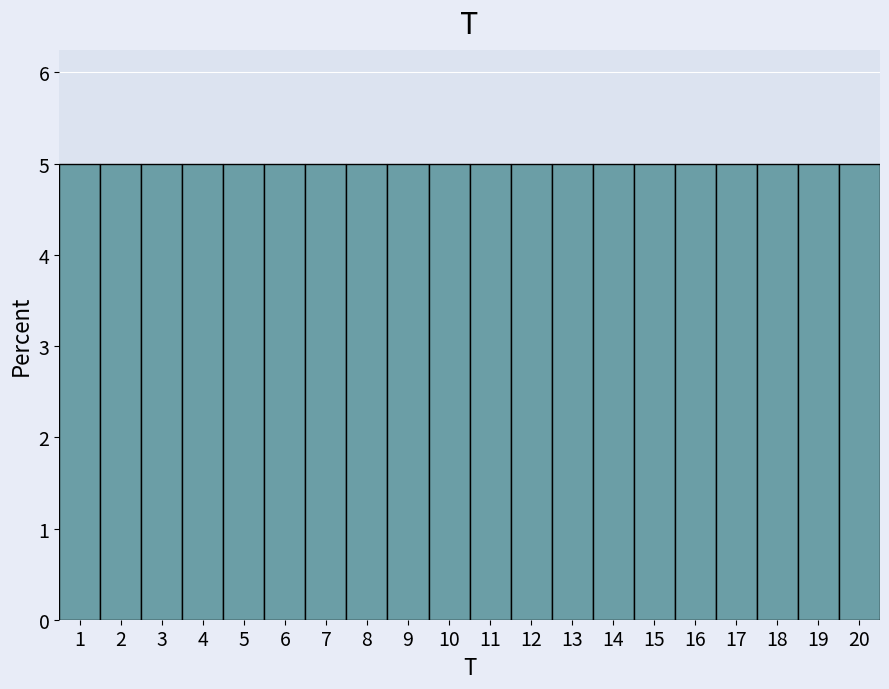

How tall is the bar that spans 2.5 to 3.5 on the x-axis? The values are not printed on the chart, so give them approximately, as read against the axis.

5